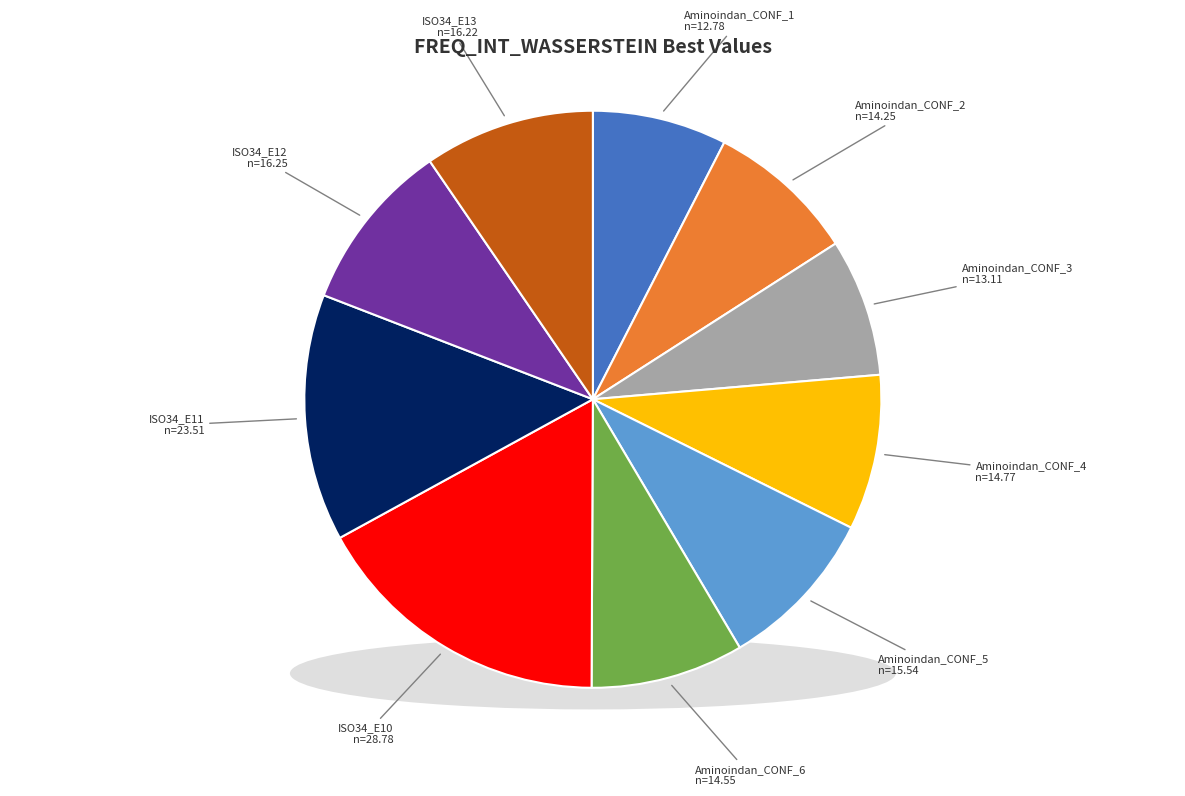

Which category has the smallest portion of the pie?

Aminoindan_CONF_1_LDA_DFT